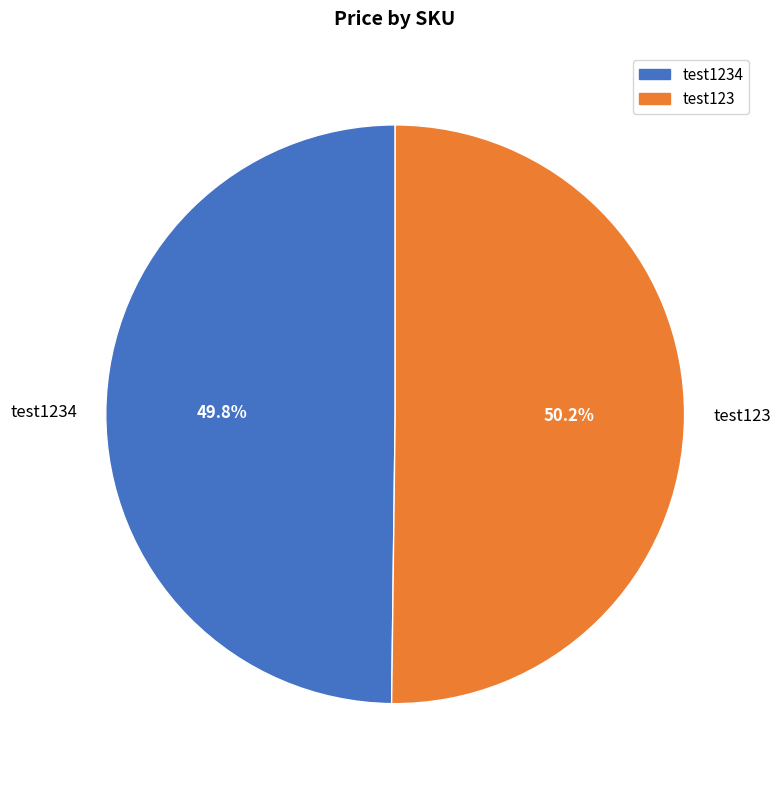

What portion of the pie excludes test1234?

50.2%